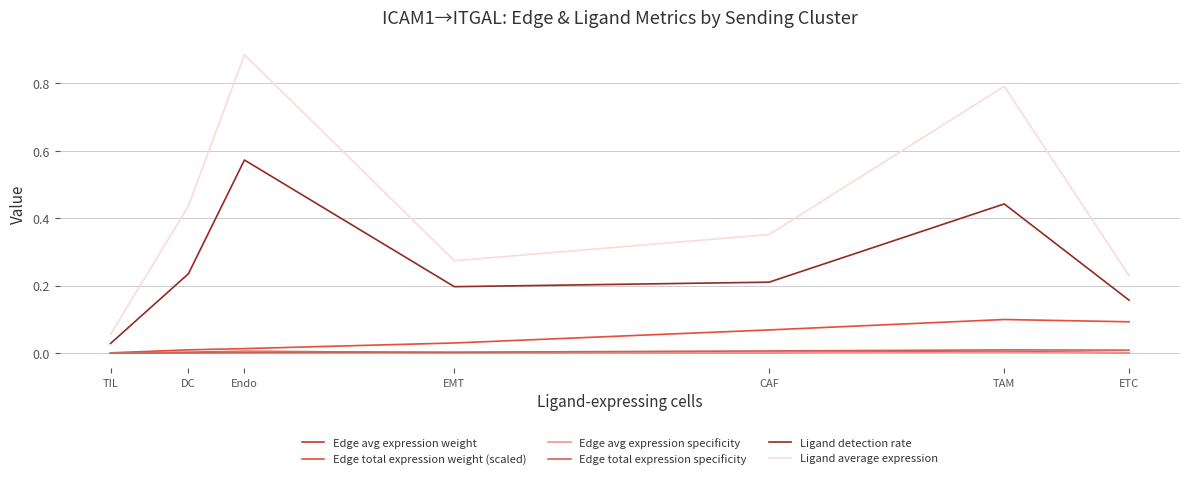

True or false: Ligand average expression has a value of 0.5 at CAF.

False